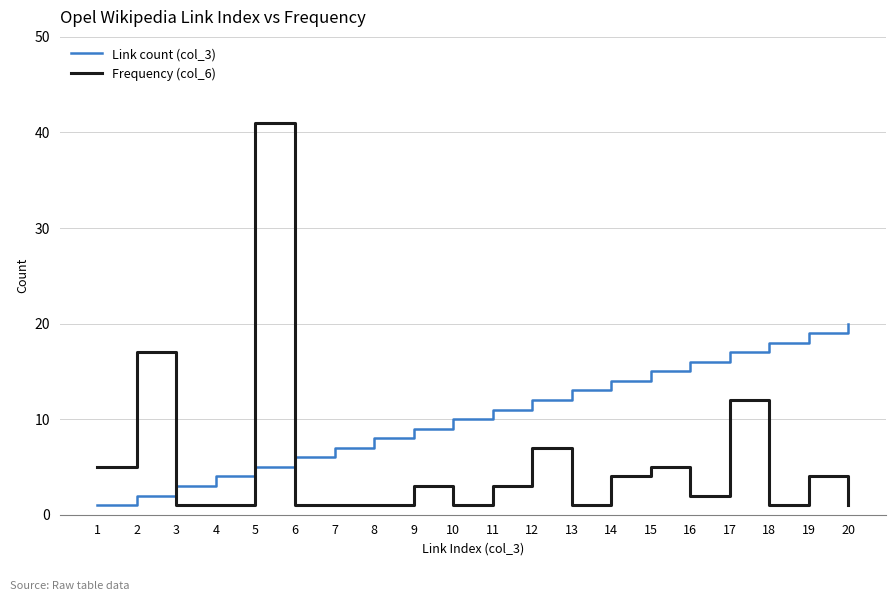

Rank the series by their average value, from highest to lowest.

Link count (col_3), Frequency (col_6)